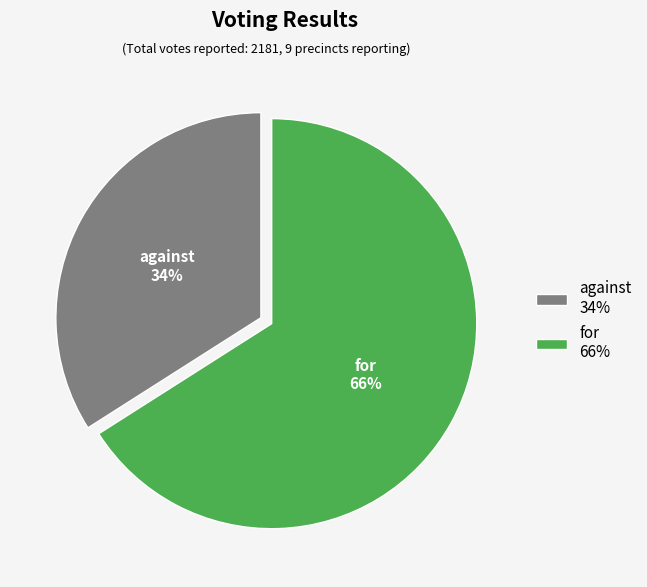

What percentage is the against slice, to the nearest percent?

34%